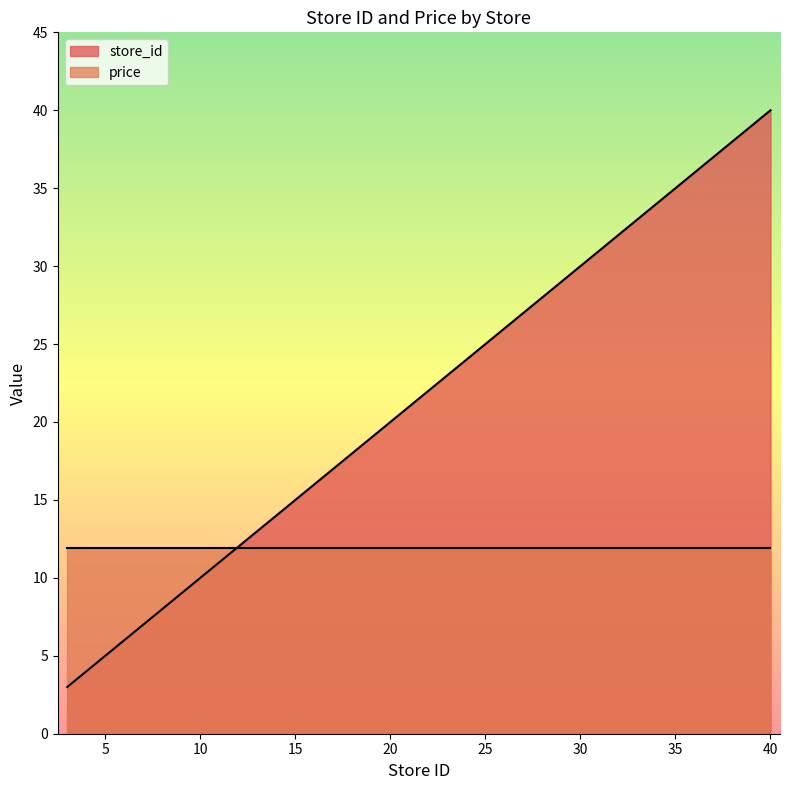

What is the maximum value shown in the chart?

40.0